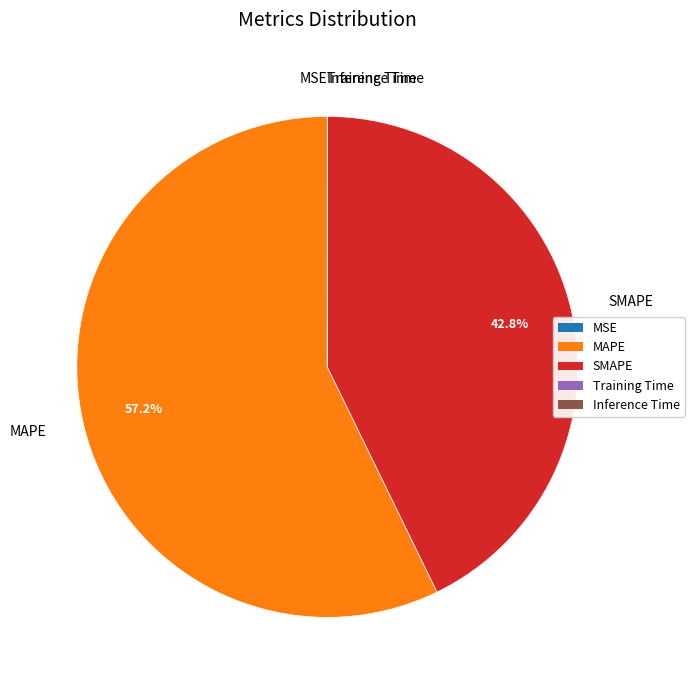

How much of the chart is everything except MAPE?

42.8%